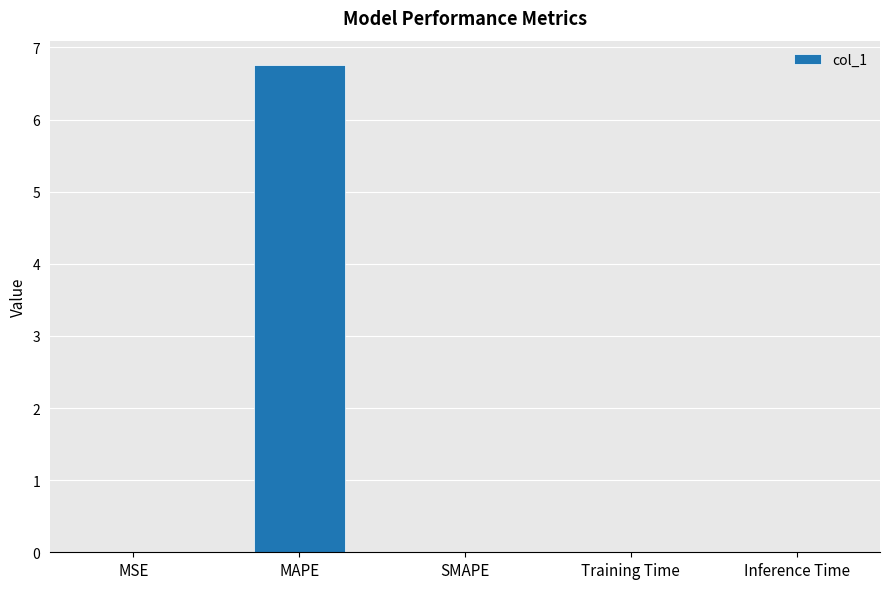

Read the value at MAPE.

6.8